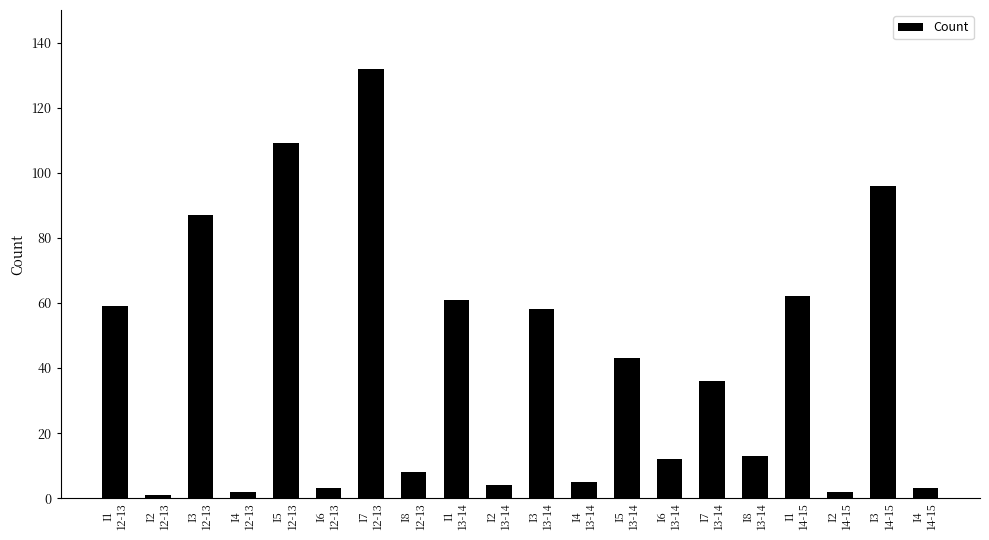

What is the approximate value at I1
14-15?

62